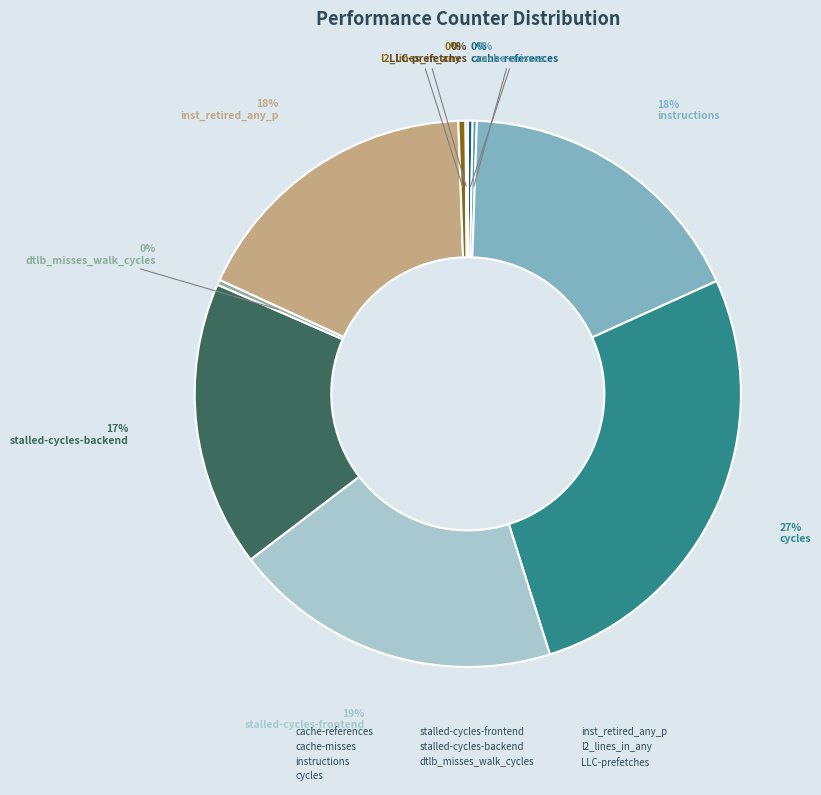

To the nearest percent, what is the average slice percentage?

10%